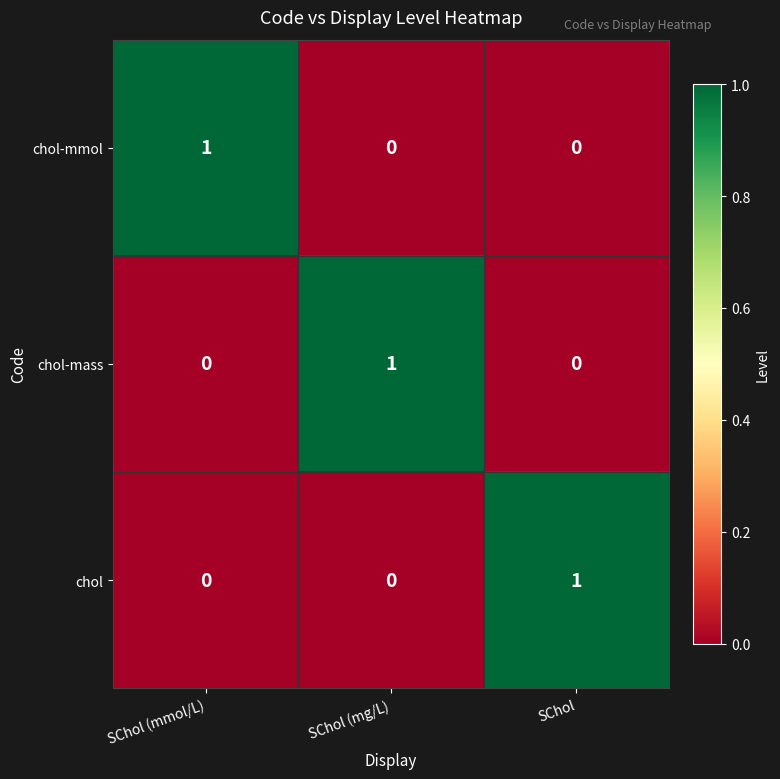

Reading right to left, extract all data points from this chart.

chol-mmol: 0	0	1
chol-mass: 0	1	0
chol: 1	0	0